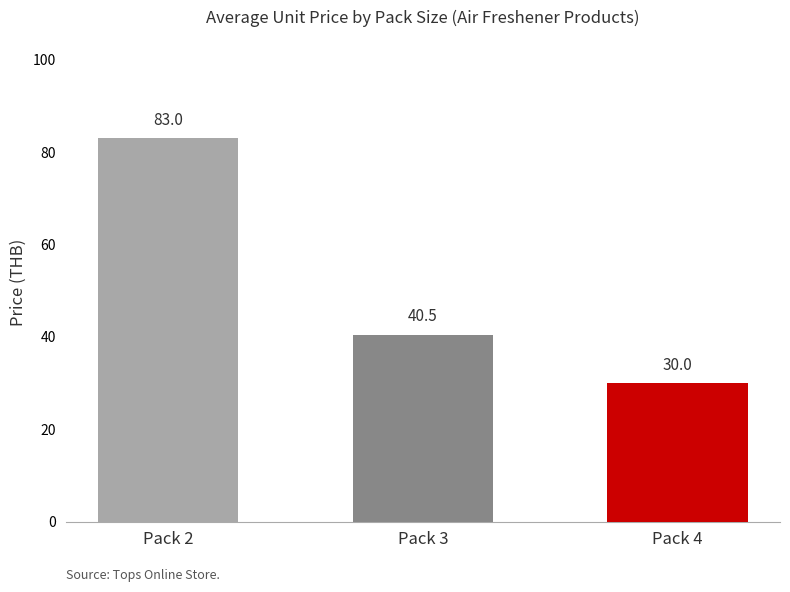

Which label corresponds to the smallest value in the chart?

Pack 4